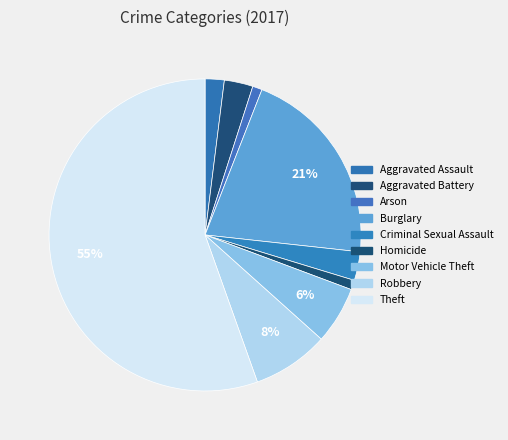

Rank the categories by value from lowest to highest.

Arson, Homicide, Aggravated Assault, Aggravated Battery, Criminal Sexual Assault, Motor Vehicle Theft, Robbery, Burglary, Theft